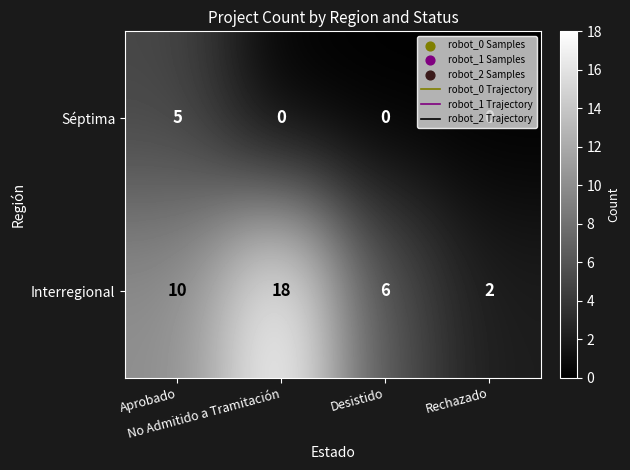

What is the highest value of the Interregional series?

18